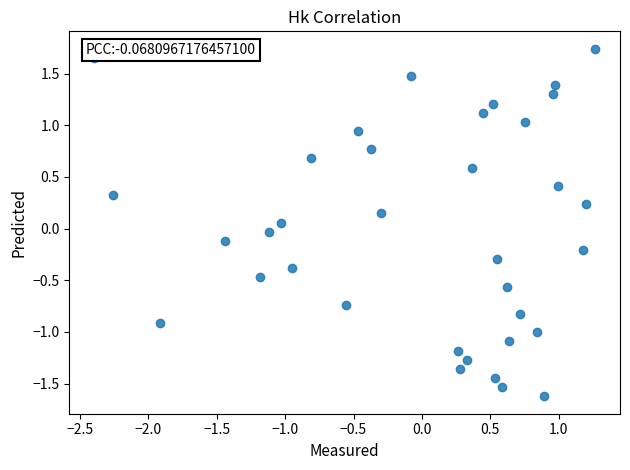

What is the range of Y values (max minus min)?

3.4